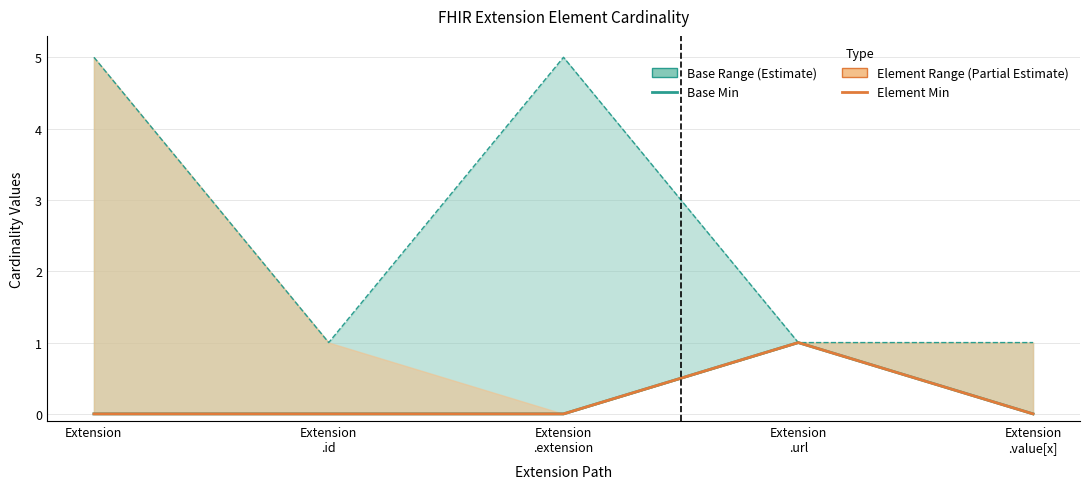

True or false: Element Min and Base Min intersect in this chart.

False